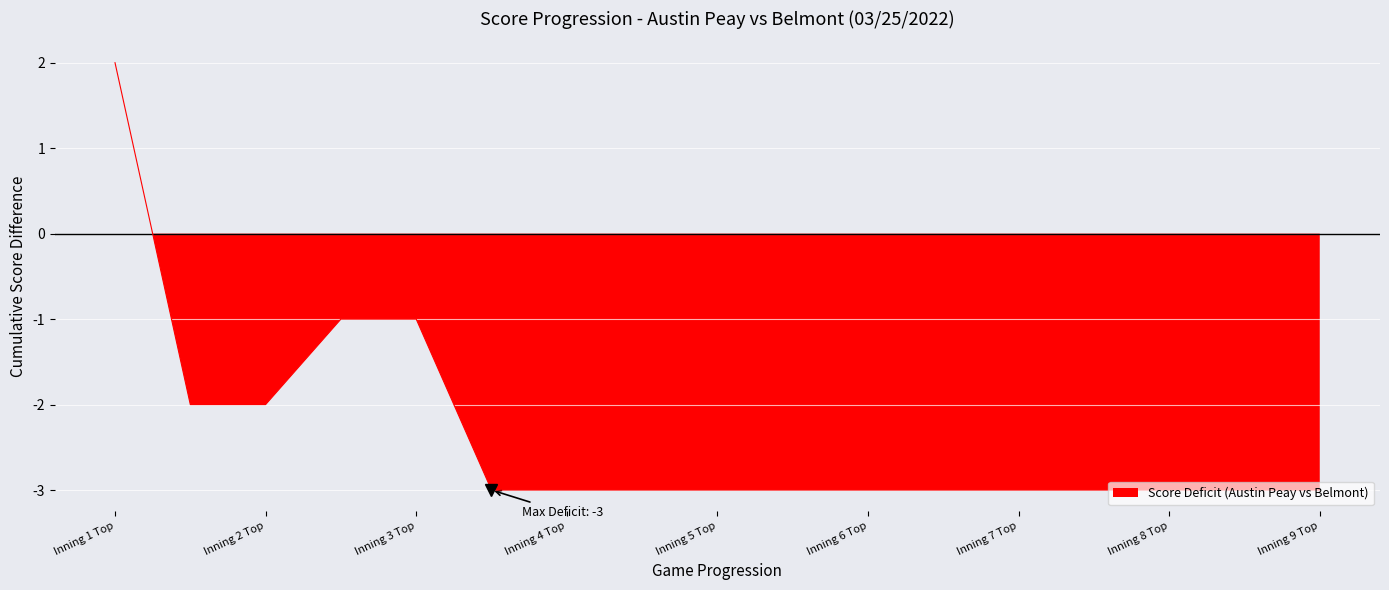

List the labels in order of value, largest first.

Inning 1 Top, Inning 2 Bot, Inning 3 Top, Inning 1 Bot, Inning 2 Top, Inning 3 Bot, Inning 4 Top, Inning 4 Bot, Inning 5 Top, Inning 5 Bot, Inning 6 Top, Inning 6 Bot, Inning 7 Top, Inning 7 Bot, Inning 8 Top, Inning 8 Bot, Inning 9 Top